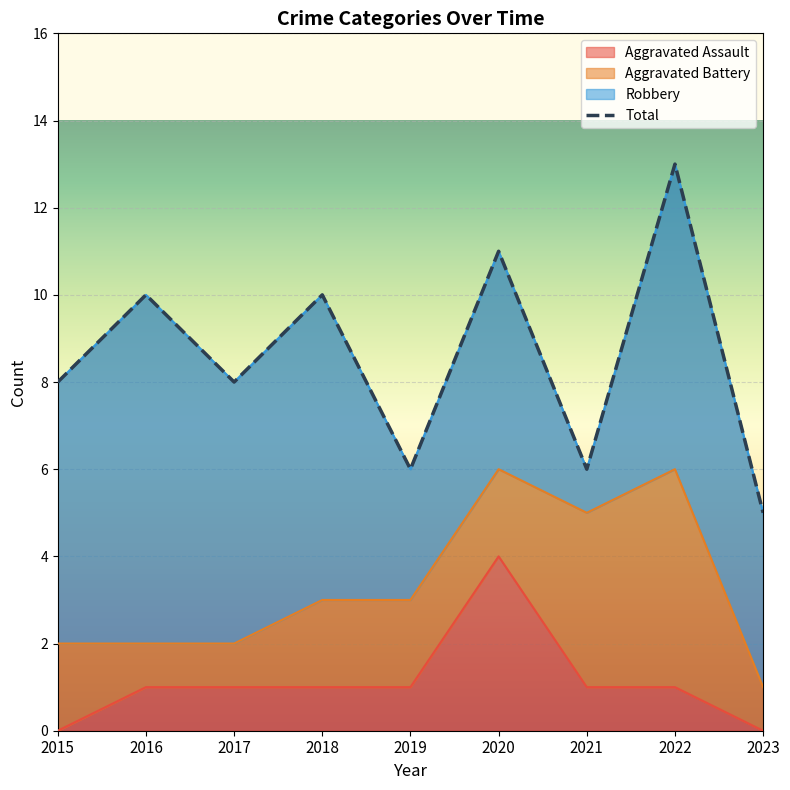

The Aggravated Assault series shows 0 at 2018. True or false?

False